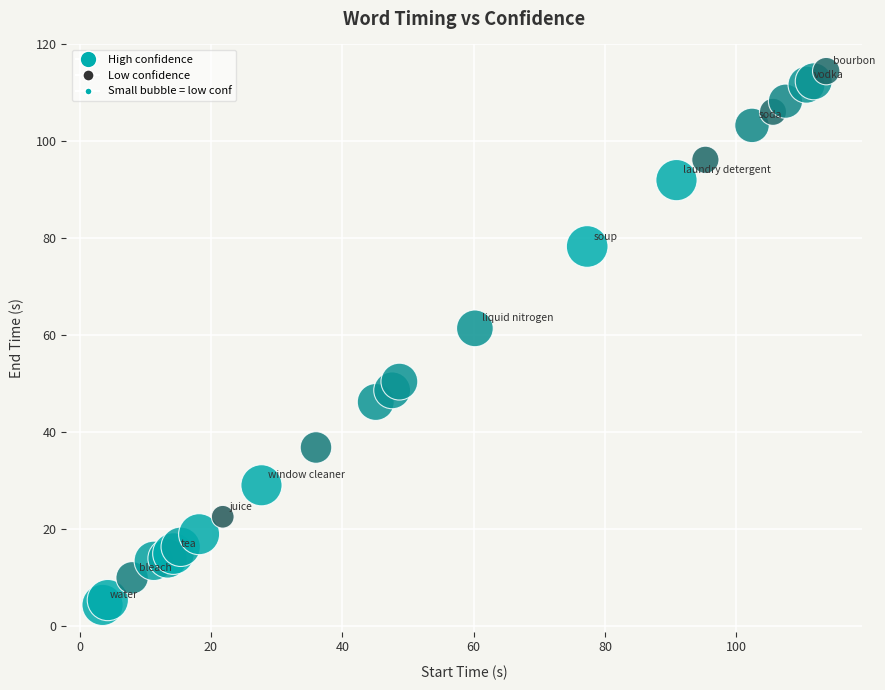

What Y value in the scatter plot is closest to 59?

61.4